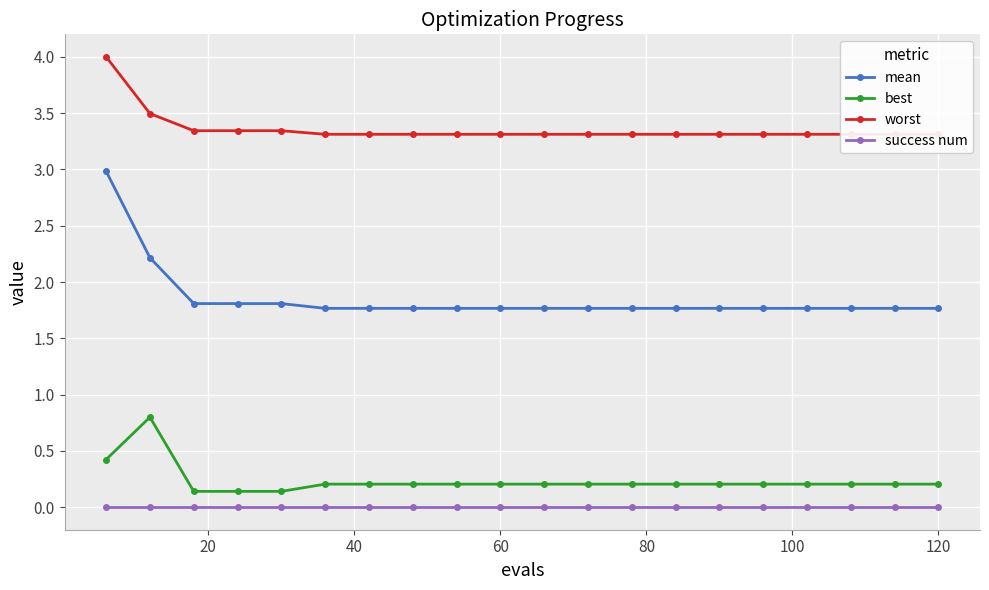

True or false: mean and success num intersect in this chart.

False